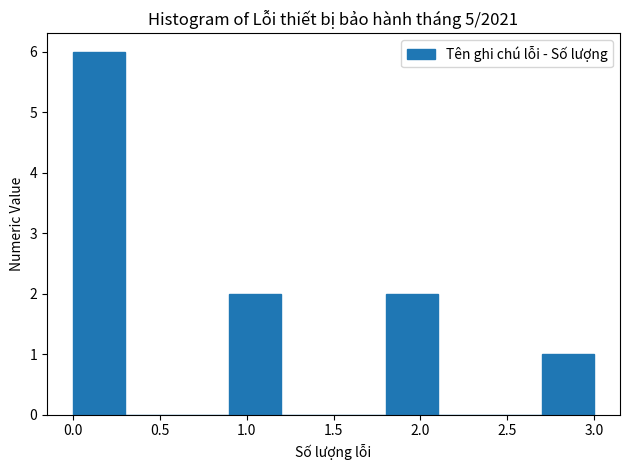

Reading left to right, transcribe this chart: for each bar, give the range it covers on the x-axis and its height. The values are not printed on the chart, so give them approximately, as read against the axis.

0.0 to 0.3: 6
0.3 to 0.6: 0
0.6 to 0.9: 0
0.9 to 1.2: 2
1.2 to 1.5: 0
1.5 to 1.8: 0
1.8 to 2.1: 2
2.1 to 2.4: 0
2.4 to 2.7: 0
2.7 to 3.0: 1